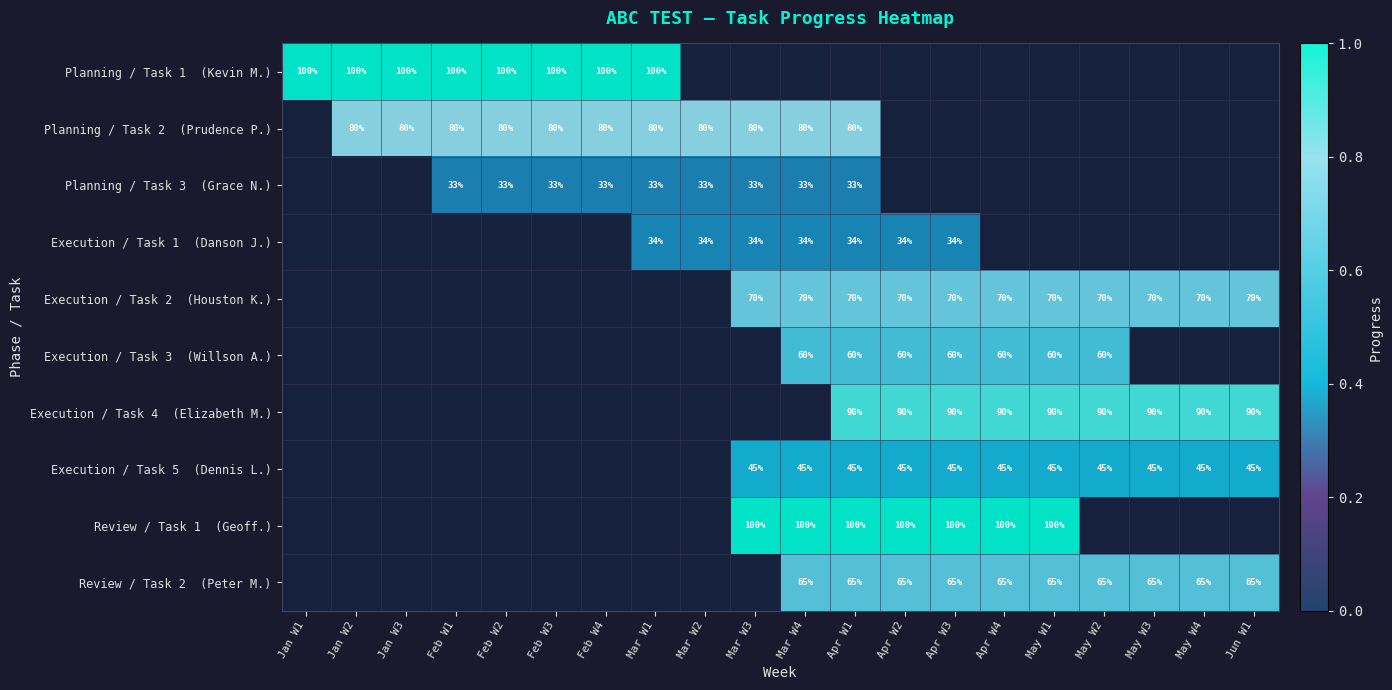

At which label does Planning / Task 3 (Grace N.) first exceed 0?

Feb W1